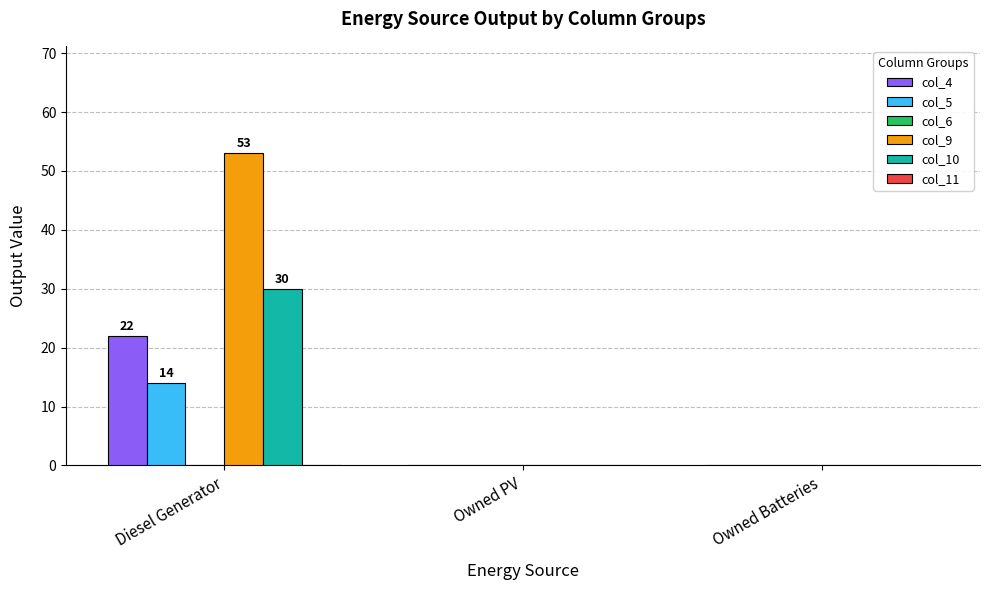

Which category has the highest value across all series?

Diesel Generator